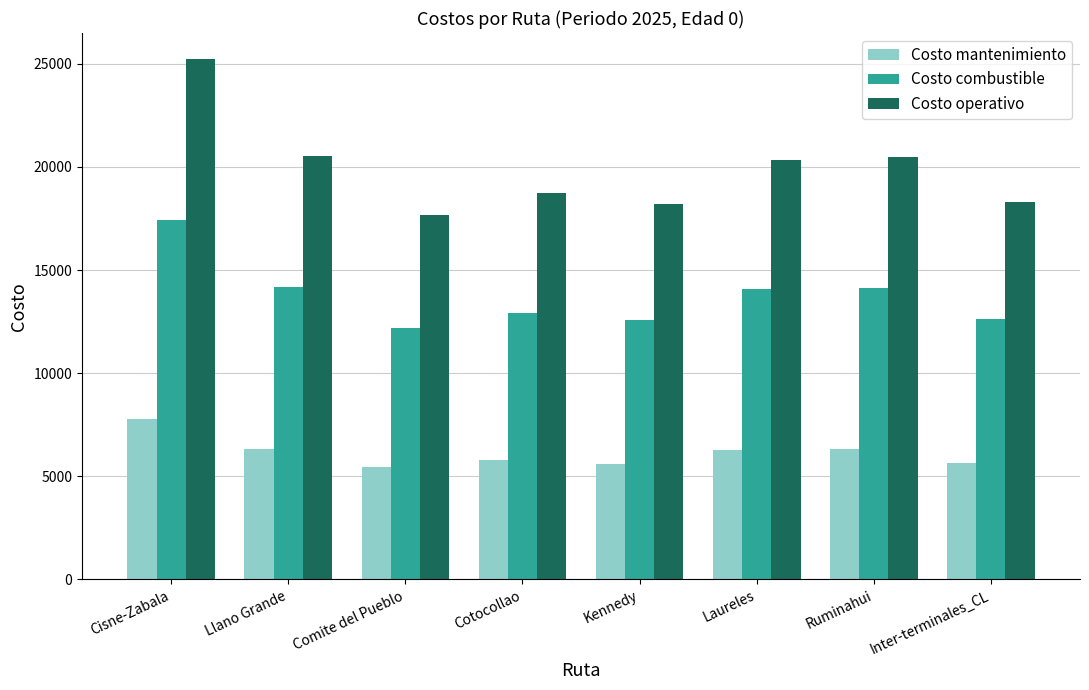

At which label does Costo operativo first exceed 20347?

Cisne-Zabala